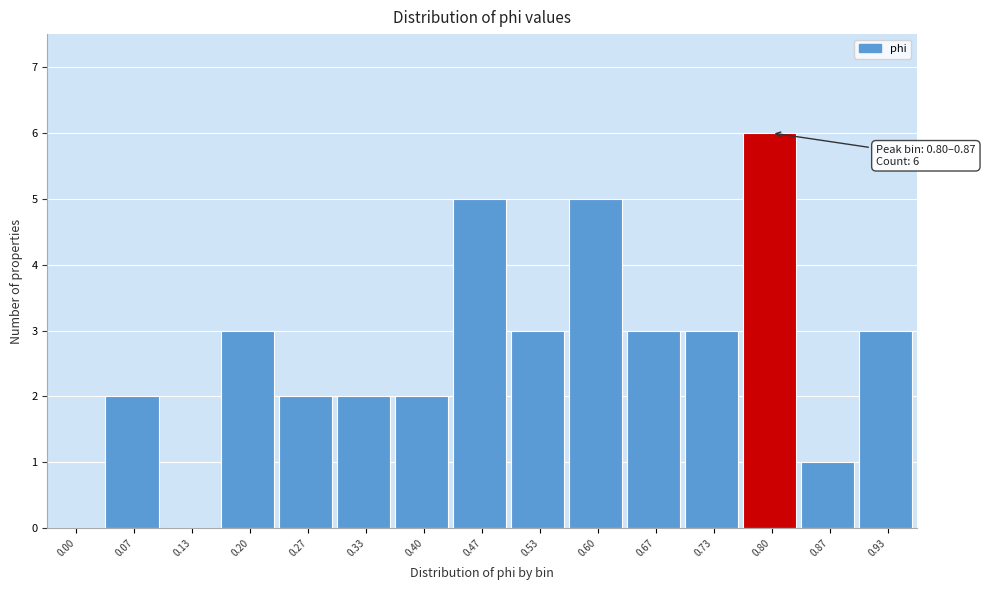

Reading right to left, transcribe all the data shown in this chart.

0.93=3	0.87=1	0.80=6	0.73=3	0.67=3	0.60=5	0.53=3	0.47=5	0.40=2	0.33=2	0.27=2	0.20=3	0.13=0	0.07=2	0.00=0